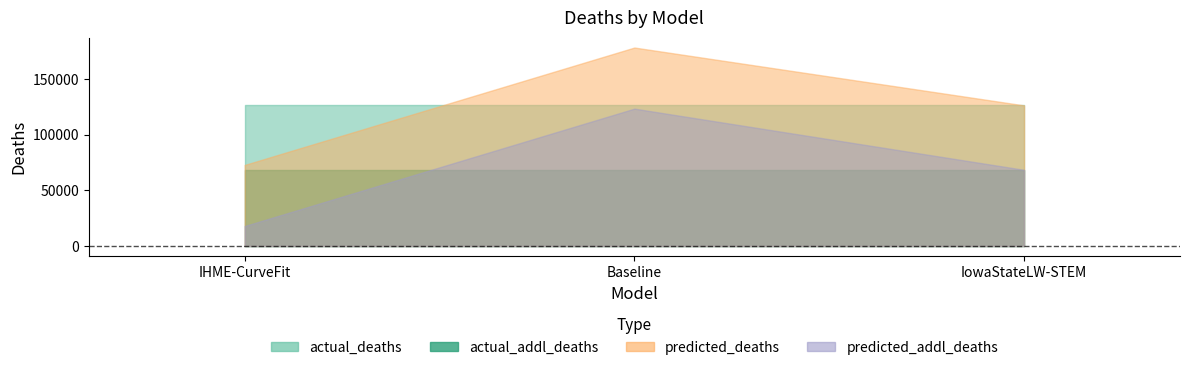

True or false: actual_deaths has a value of 225850.7 at IowaStateLW-STEM.

False